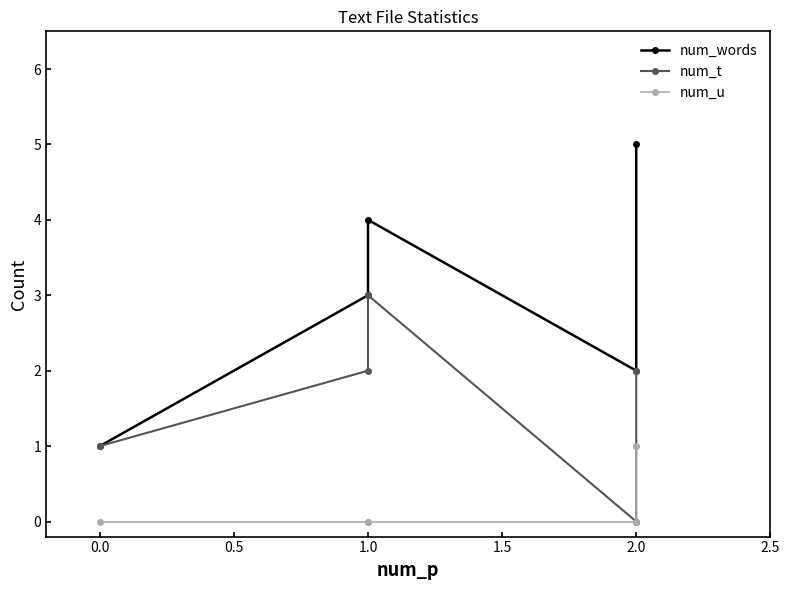

True or false: num_words and num_t cross at least once.

False